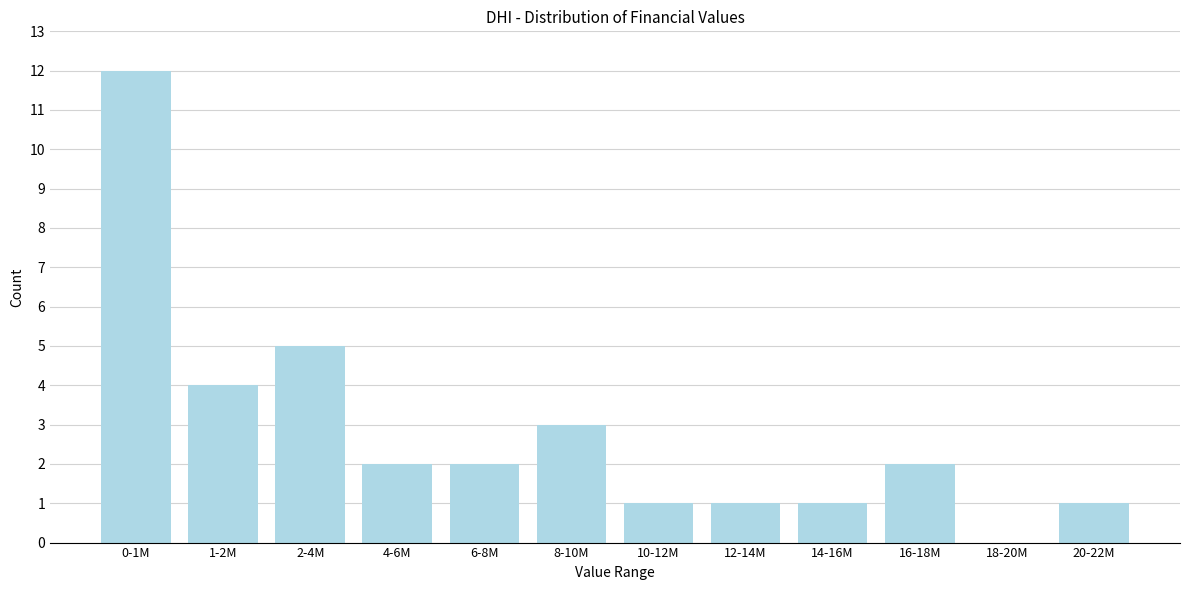

Reading left to right, extract all data points from this chart.

0-1M=12	1-2M=4	2-4M=5	4-6M=2	6-8M=2	8-10M=3	10-12M=1	12-14M=1	14-16M=1	16-18M=2	18-20M=0	20-22M=1